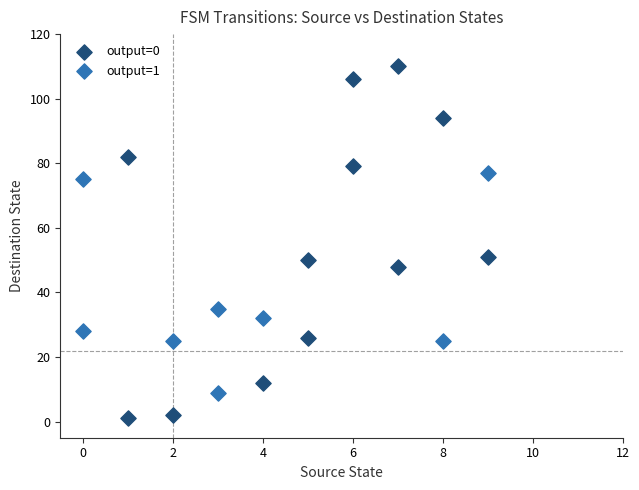

What are all the series names shown in the legend?

output=0, output=1